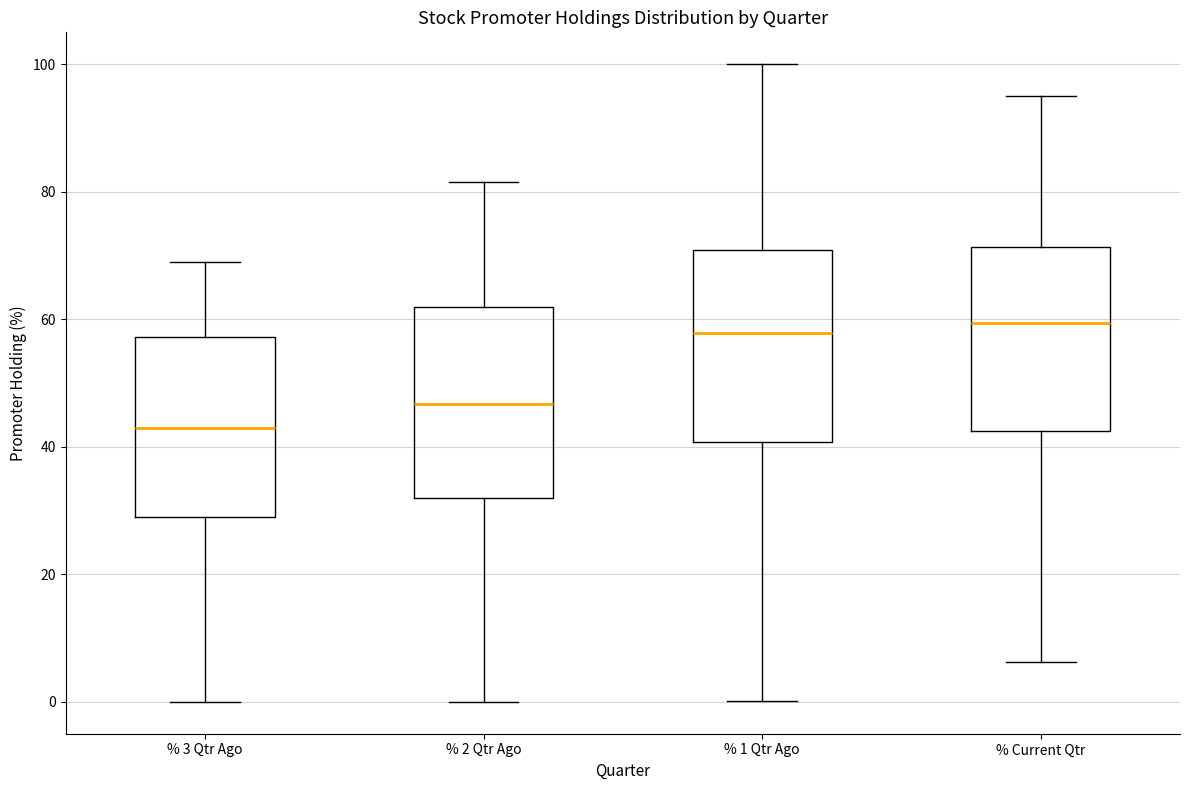

Where is the upper edge of the box for % 2 Qtr Ago on the y-axis? The values are not printed on the chart, so give them approximately, as read against the axis.

62